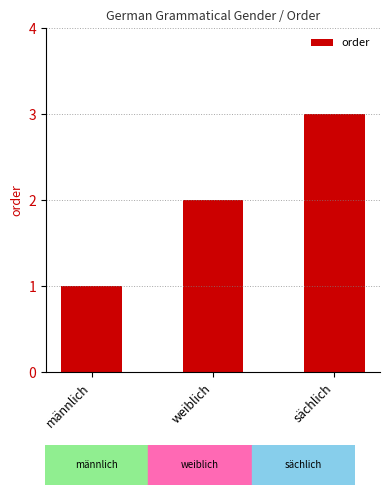

What is the label of the 3rd bar from the left?

sächlich